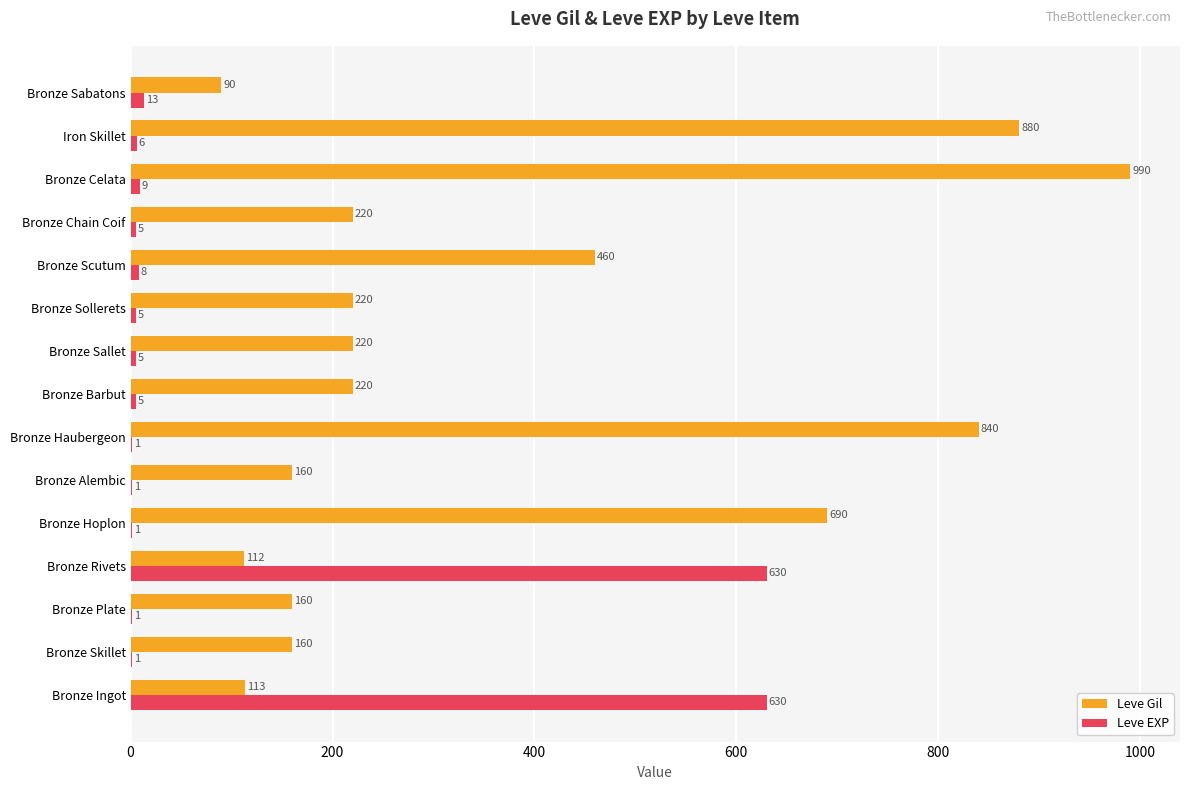

At which category is the sum across all series the highest?

Bronze Celata